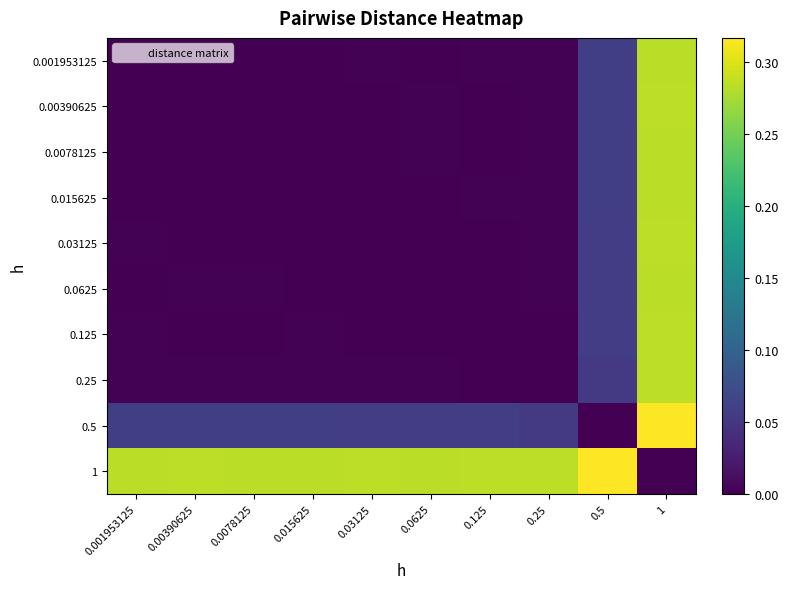

Reading left to right, list all the values displayed in this chart.

0.001953125: 0.001953125=0.0	0.00390625=0.0	0.0078125=0.0	0.015625=0.0	0.03125=0.0	0.0625=0.0	0.125=0.0	0.25=0.0	0.5=0.1	1=0.3
0.00390625: 0.001953125=0.0	0.00390625=0.0	0.0078125=0.0	0.015625=0.0	0.03125=0.0	0.0625=0.0	0.125=0.0	0.25=0.0	0.5=0.1	1=0.3
0.0078125: 0.001953125=0.0	0.00390625=0.0	0.0078125=0.0	0.015625=0.0	0.03125=0.0	0.0625=0.0	0.125=0.0	0.25=0.0	0.5=0.1	1=0.3
0.015625: 0.001953125=0.0	0.00390625=0.0	0.0078125=0.0	0.015625=0.0	0.03125=0.0	0.0625=0.0	0.125=0.0	0.25=0.0	0.5=0.1	1=0.3
0.03125: 0.001953125=0.0	0.00390625=0.0	0.0078125=0.0	0.015625=0.0	0.03125=0.0	0.0625=0.0	0.125=0.0	0.25=0.0	0.5=0.1	1=0.3
0.0625: 0.001953125=0.0	0.00390625=0.0	0.0078125=0.0	0.015625=0.0	0.03125=0.0	0.0625=0.0	0.125=0.0	0.25=0.0	0.5=0.1	1=0.3
0.125: 0.001953125=0.0	0.00390625=0.0	0.0078125=0.0	0.015625=0.0	0.03125=0.0	0.0625=0.0	0.125=0.0	0.25=0.0	0.5=0.1	1=0.3
0.25: 0.001953125=0.0	0.00390625=0.0	0.0078125=0.0	0.015625=0.0	0.03125=0.0	0.0625=0.0	0.125=0.0	0.25=0.0	0.5=0.1	1=0.3
0.5: 0.001953125=0.1	0.00390625=0.1	0.0078125=0.1	0.015625=0.1	0.03125=0.1	0.0625=0.1	0.125=0.1	0.25=0.1	0.5=0.0	1=0.3
1: 0.001953125=0.3	0.00390625=0.3	0.0078125=0.3	0.015625=0.3	0.03125=0.3	0.0625=0.3	0.125=0.3	0.25=0.3	0.5=0.3	1=0.0